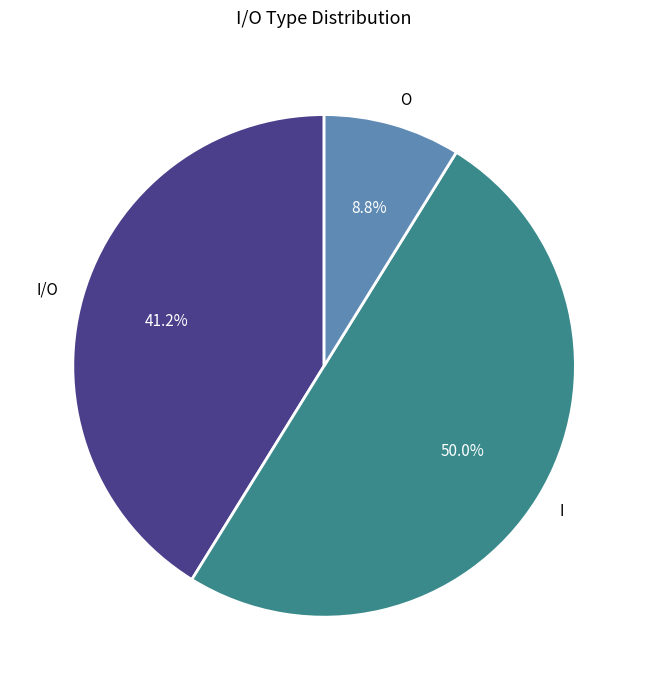

To the nearest percent, what is the difference between the largest and smallest slice percentages?

41%